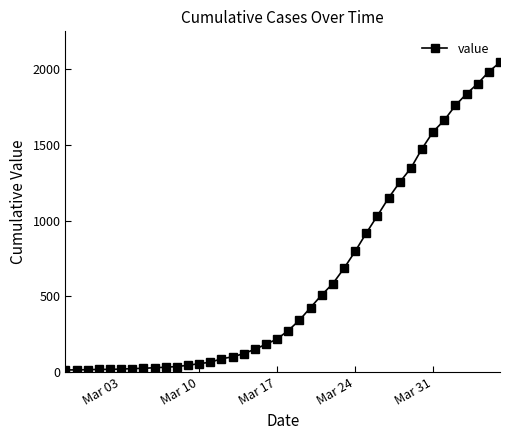

What is the sum of all values?

24844